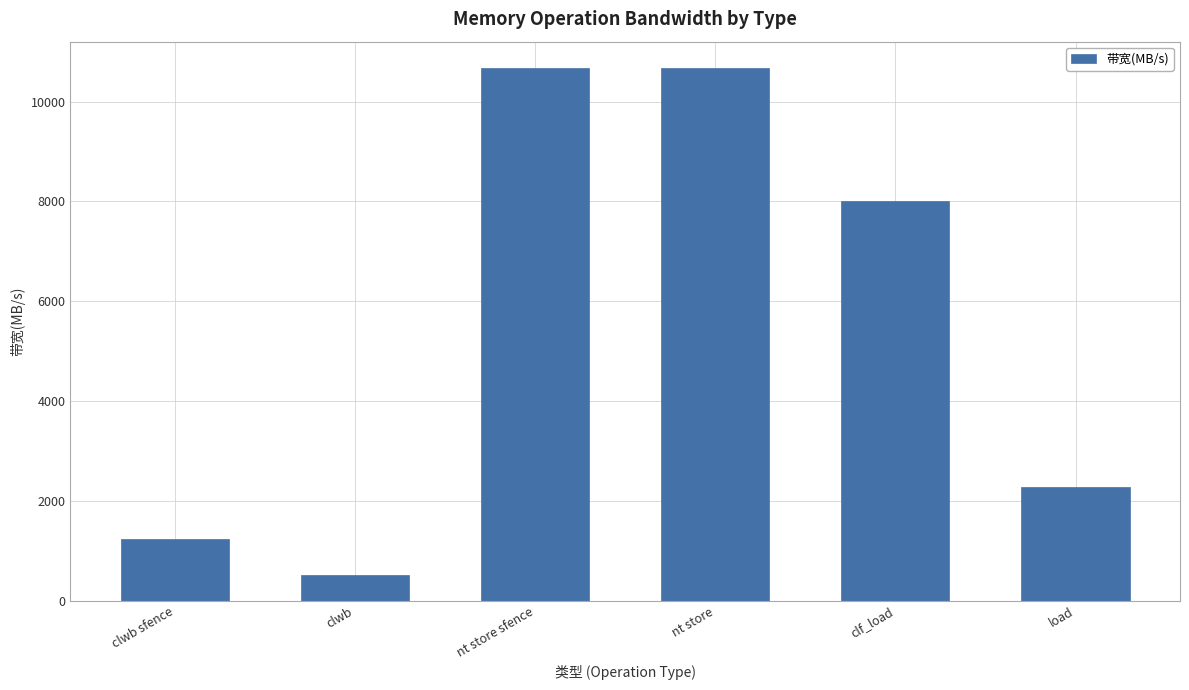

Reading left to right, transcribe all the data shown in this chart.

1230	520	10666	10666	8000	2285